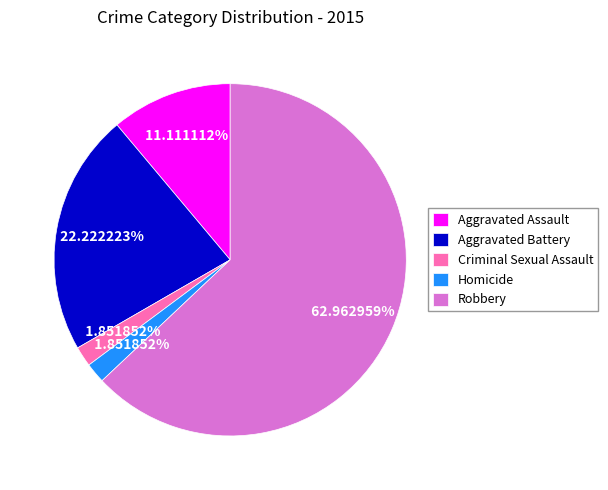

Count the number of slices in the pie.

5